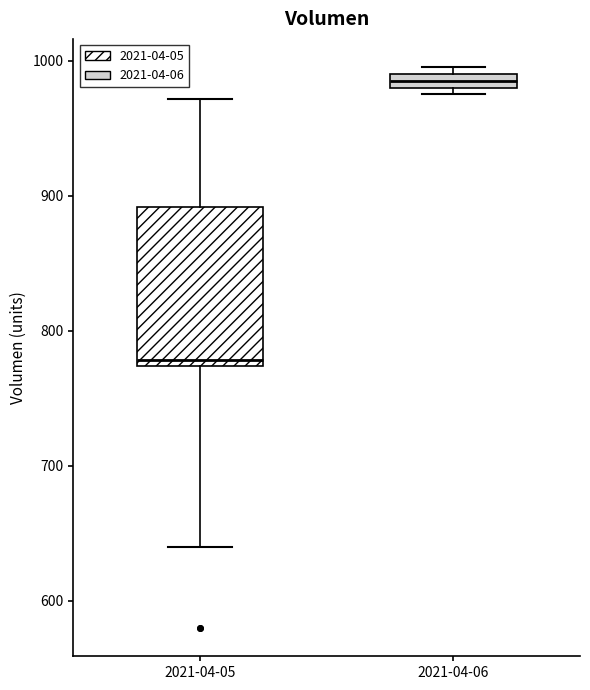

Where is the upper edge of the box for 2021-04-06 on the y-axis? The values are not printed on the chart, so give them approximately, as read against the axis.

990